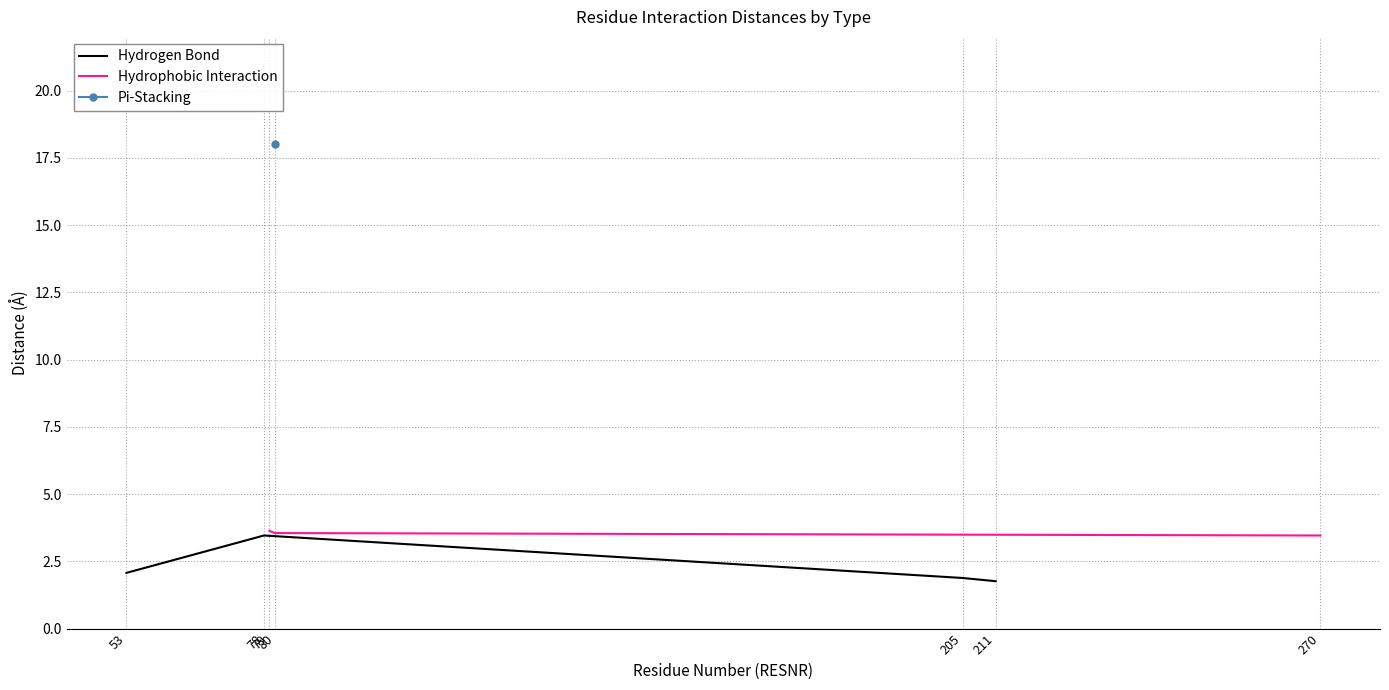

In Hydrogen Bond, how many points are higher than both neighbors (excluding endpoints)?

1